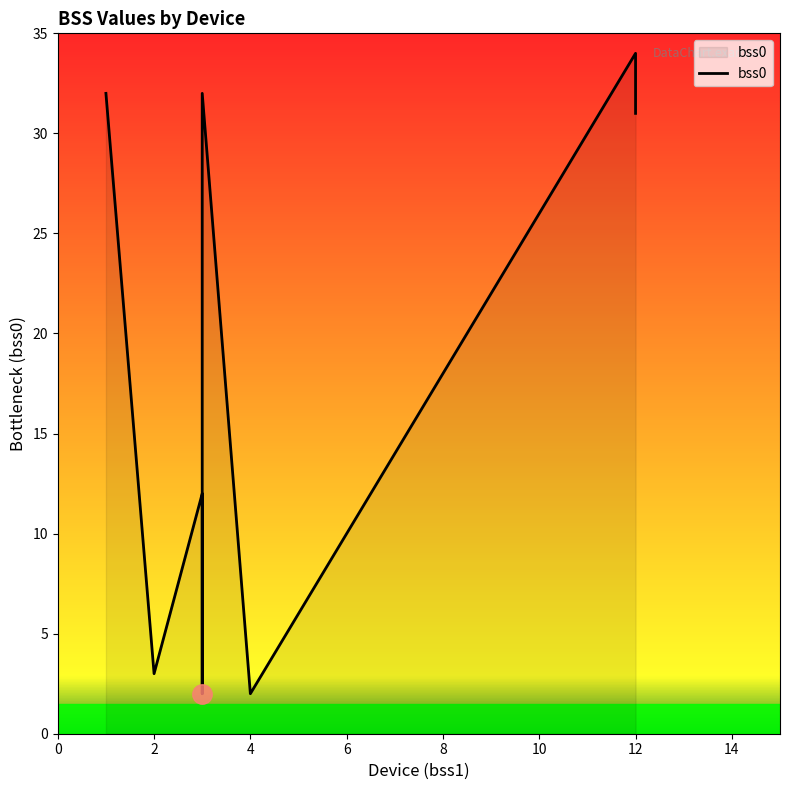

What is the sum of the values at 0 and 12?

64